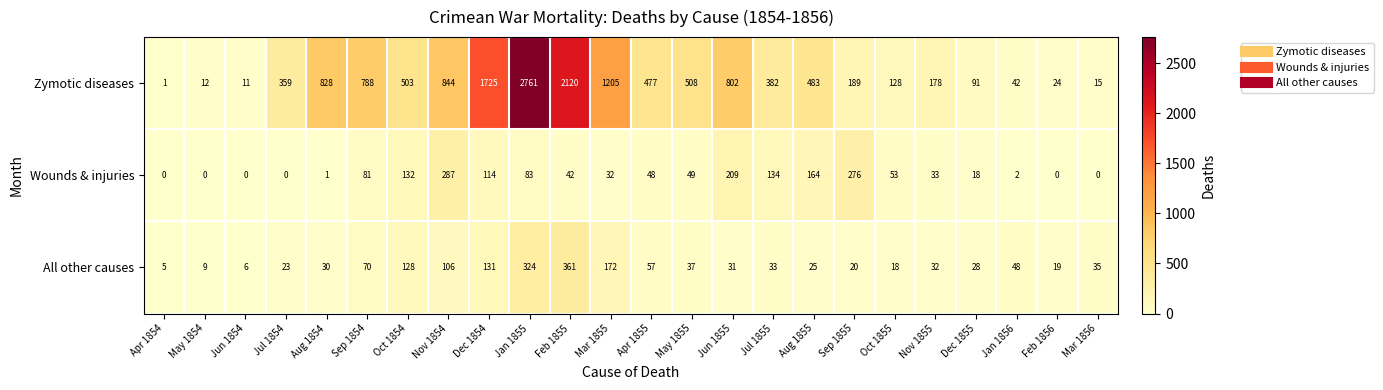

Where is Wounds & injuries nearest to the value 143?

Jul 1855